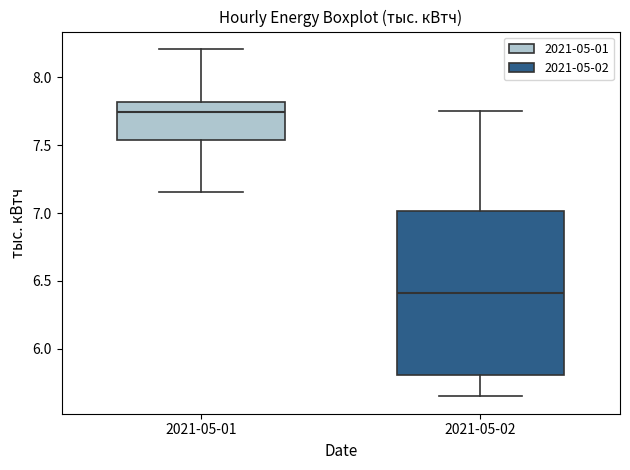

Which box has the highest median line?

2021-05-01